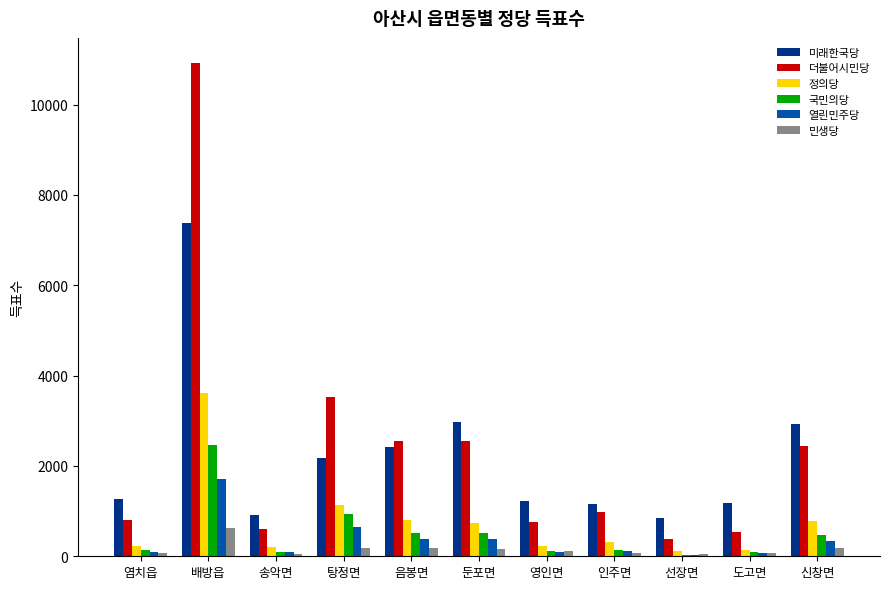

Which series has the largest total across all categories?

더불어시민당